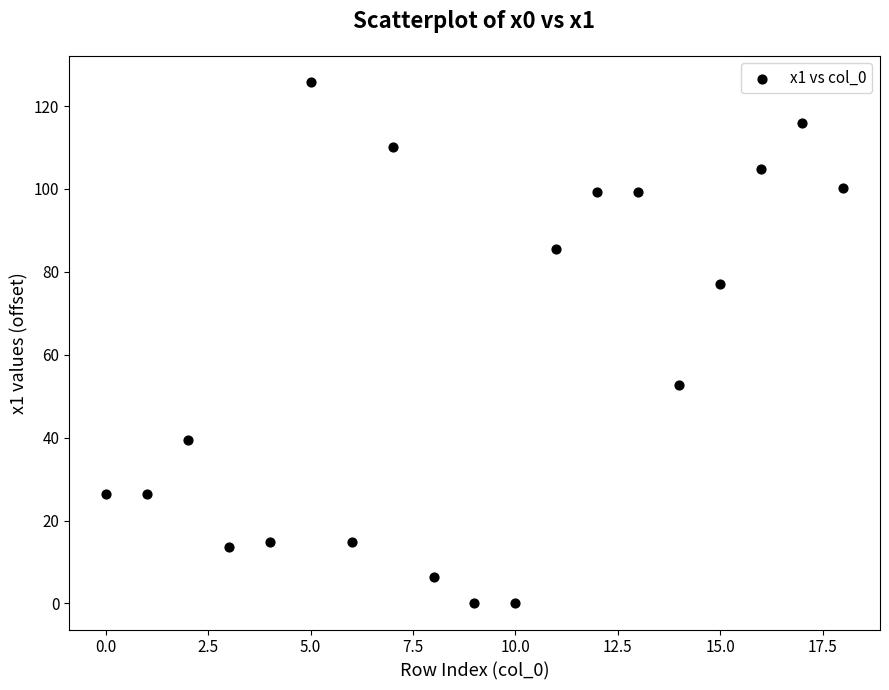

What Y value in the scatter plot is closest to 62?

52.6